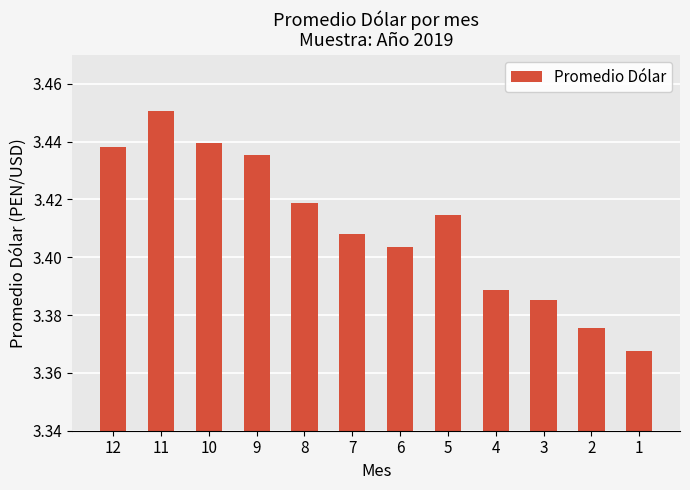

How many values are between 3 and 4?

12